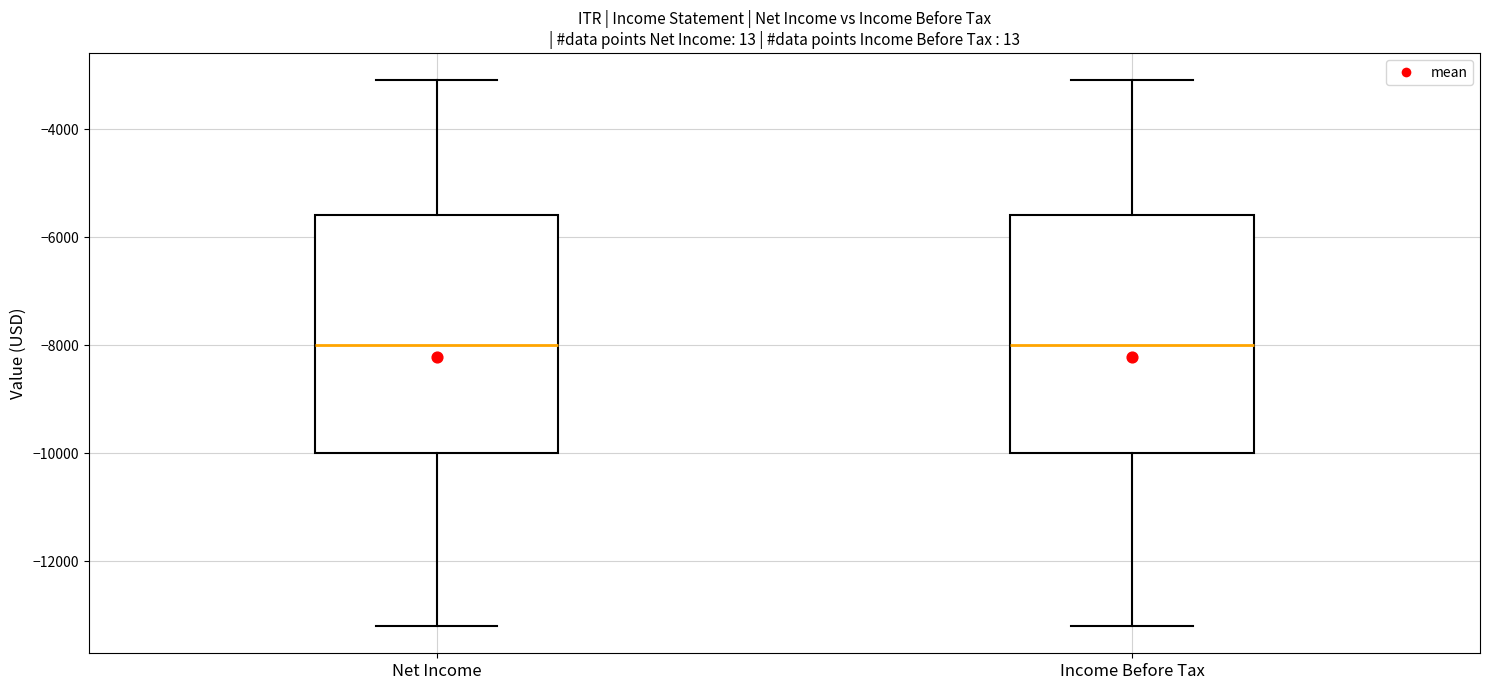

Reading left to right, read every box against the y-axis: the position of its median line, the range the box covers, and the ends of its whiskers. The values are not printed on the chart, so give them approximately, as read against the axis.

Net Income: median -8000, box -10000 to -5600, whiskers -13200 to -3000
Income Before Tax: median -8000, box -10000 to -5600, whiskers -13200 to -3000